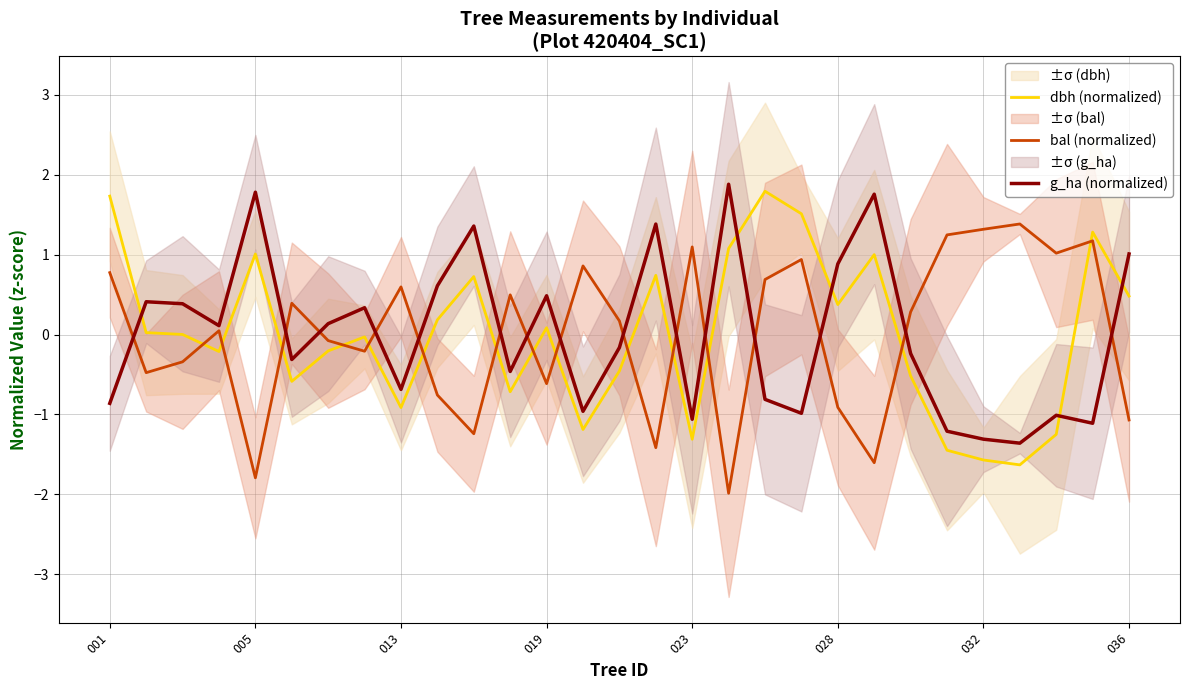

True or false: bal (normalized) and g_ha (normalized) intersect in this chart.

True